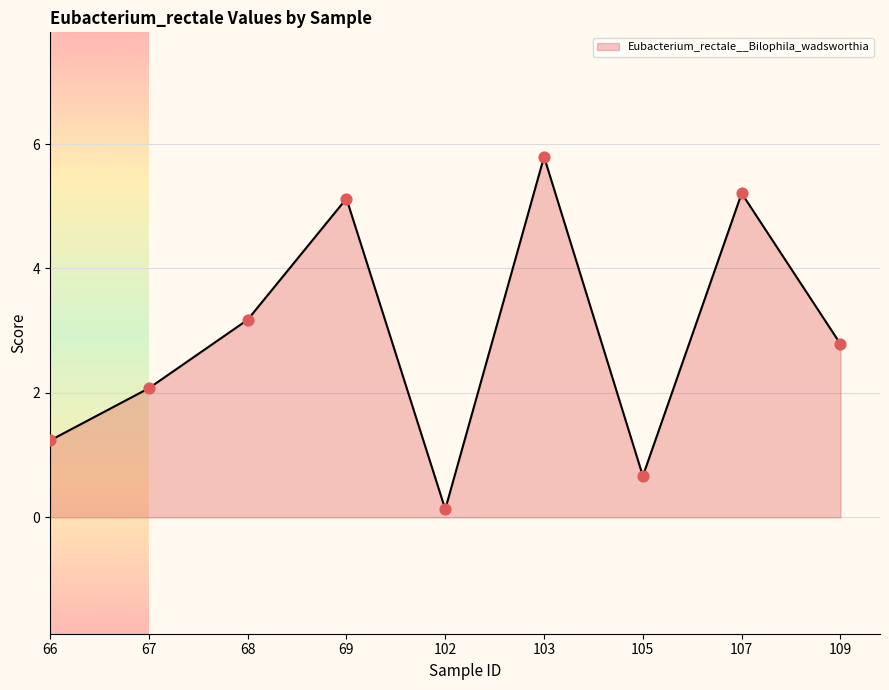

Between 67 and 109, which is larger?

109